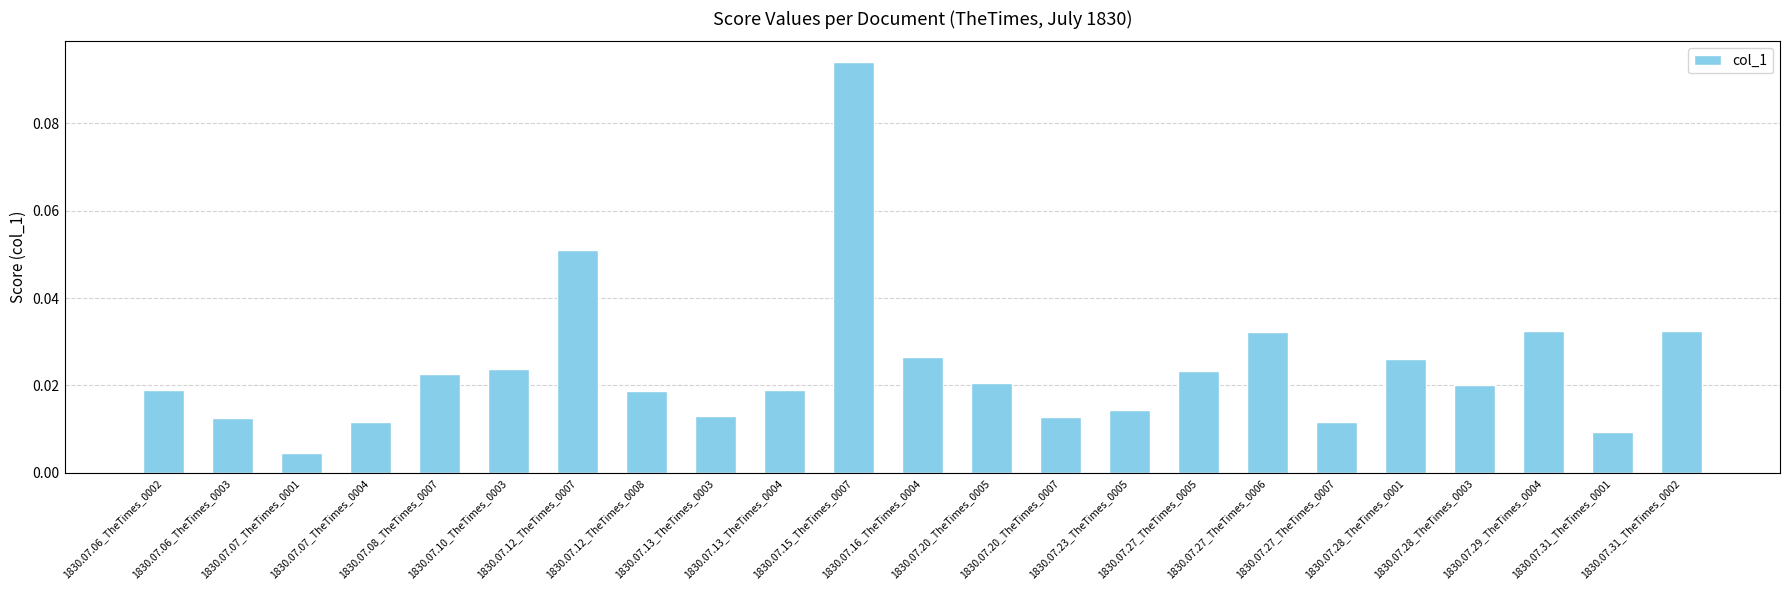

How many bars are there in total?

23